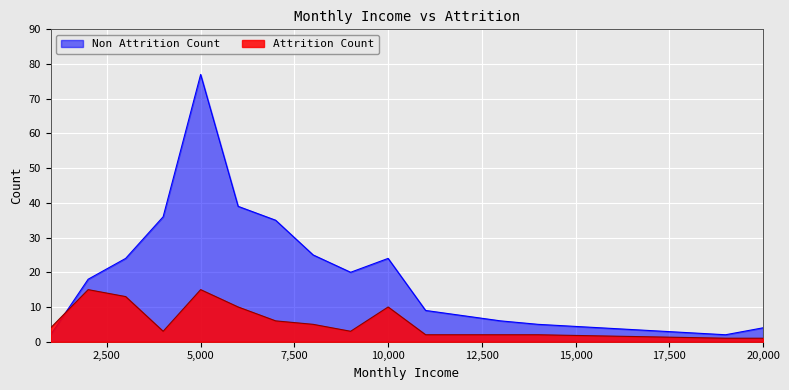

Rank the series by their maximum value, from highest to lowest.

Non Attrition Count, Attrition Count